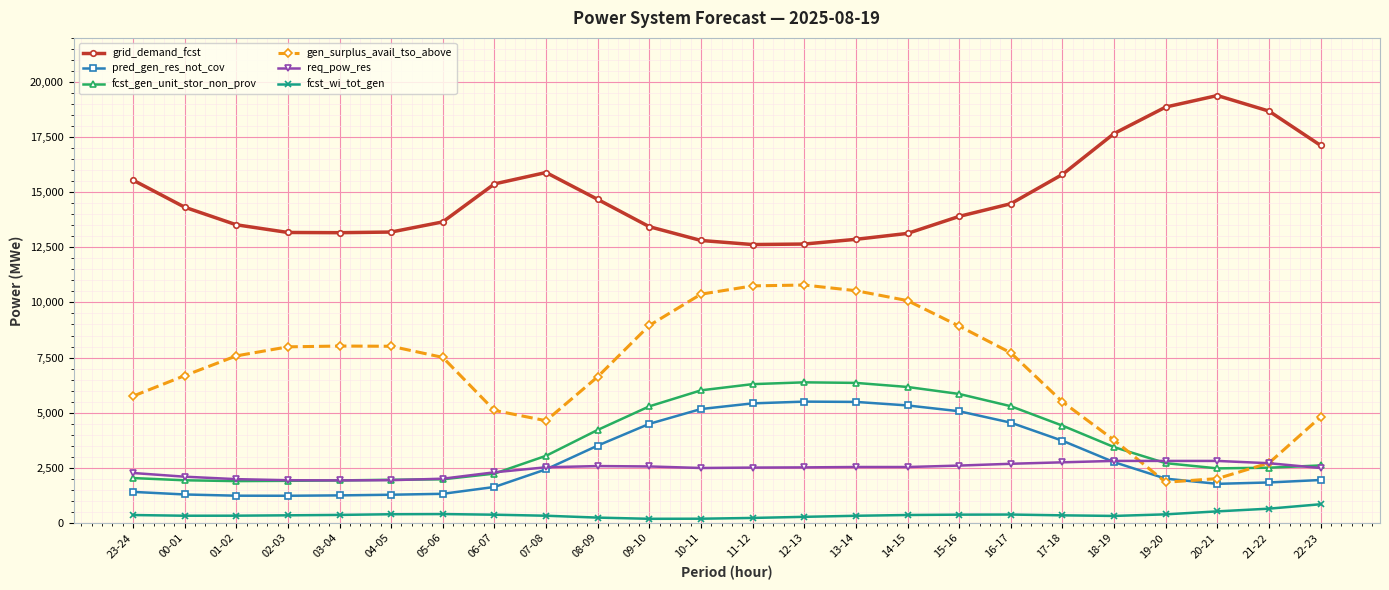

Is the value of pred_gen_res_not_cov at 07-08 greater than the value of fcst_gen_unit_stor_non_prov at 02-03?

Yes